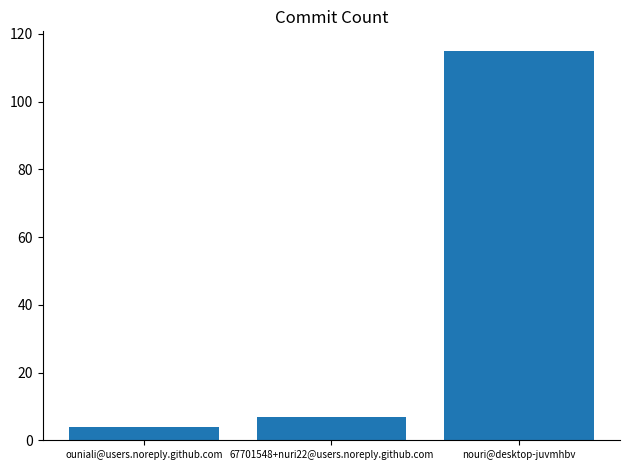

What is the difference between the maximum and minimum values?

111